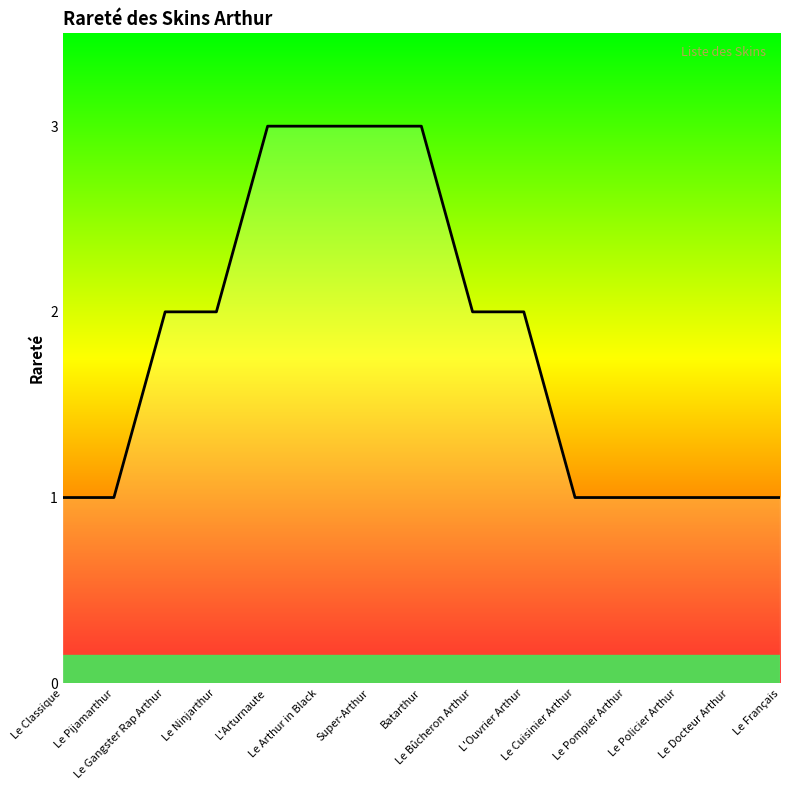

What is the maximum value shown in the chart?

3